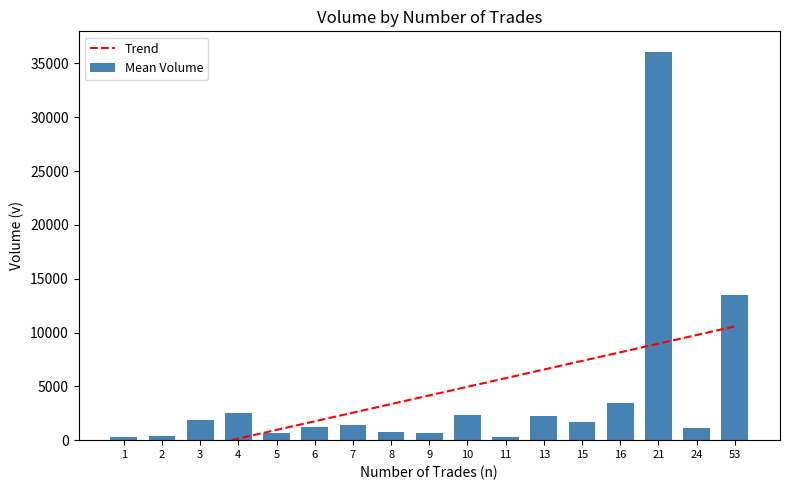

How many categories are shown in the chart?

17